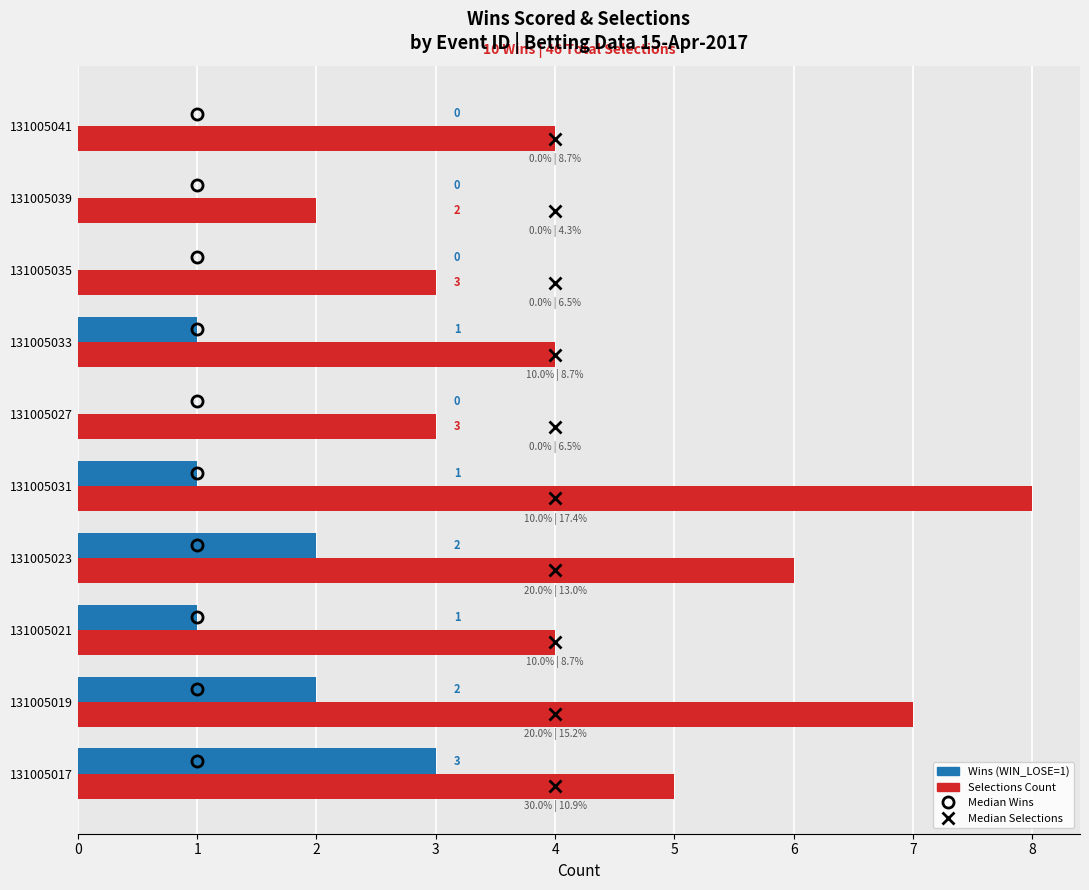

What is the greatest value displayed?

8